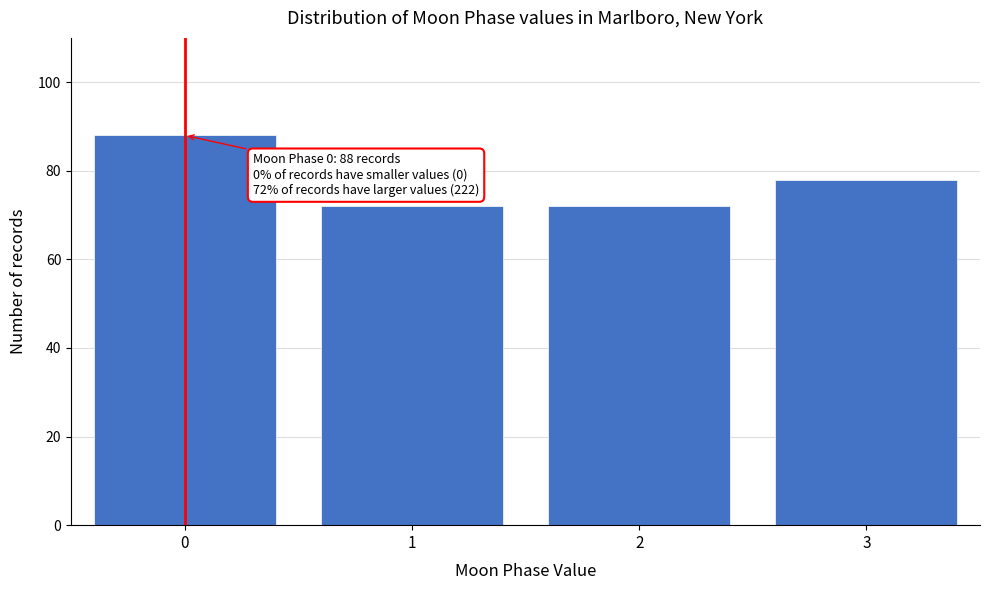

Reading right to left, what are all the values shown in this chart?

78	72	72	88